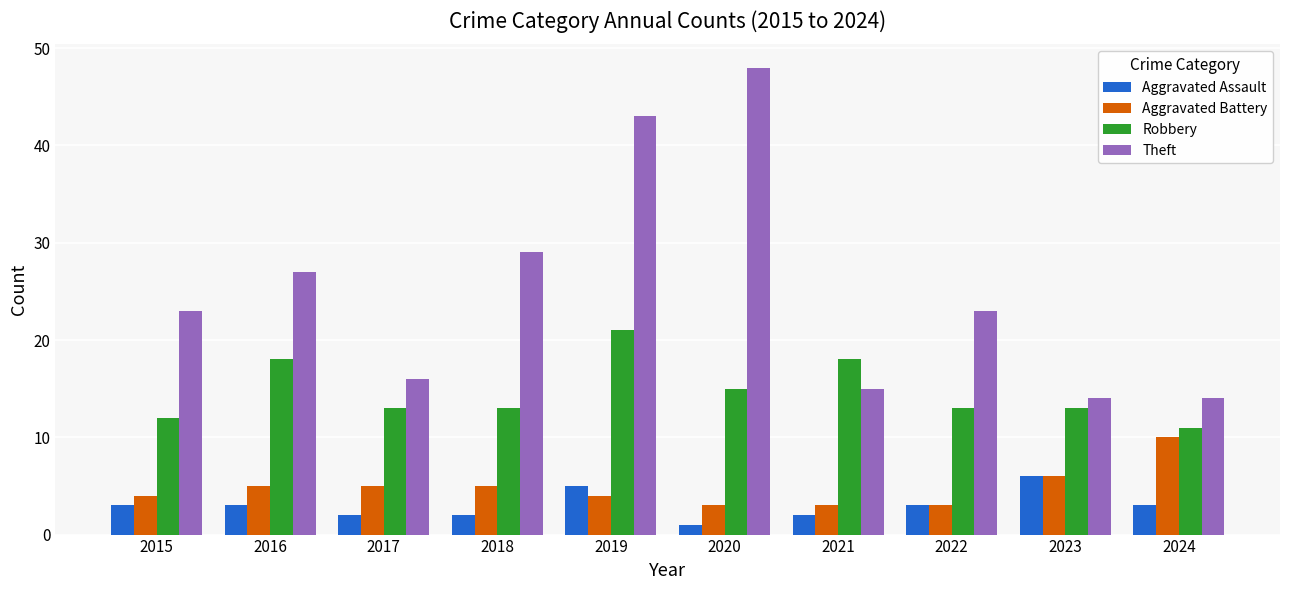

What is the value of the Robbery bar at the 4th from the left?

13